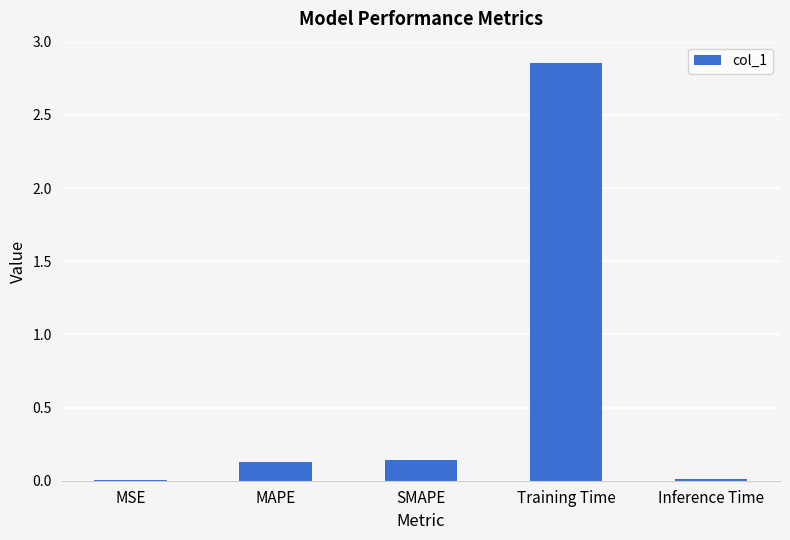

Which category has the highest value across all series?

Training Time